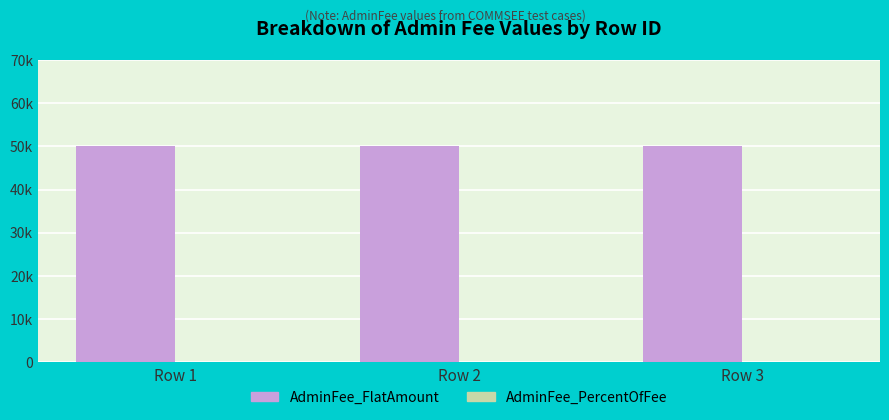

What is the average value of the AdminFee_FlatAmount series?

50000